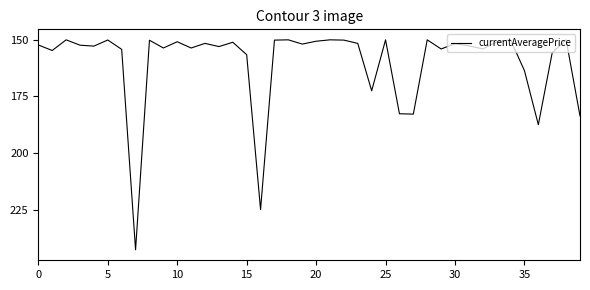

What is the label of the 25th point from the left?

24